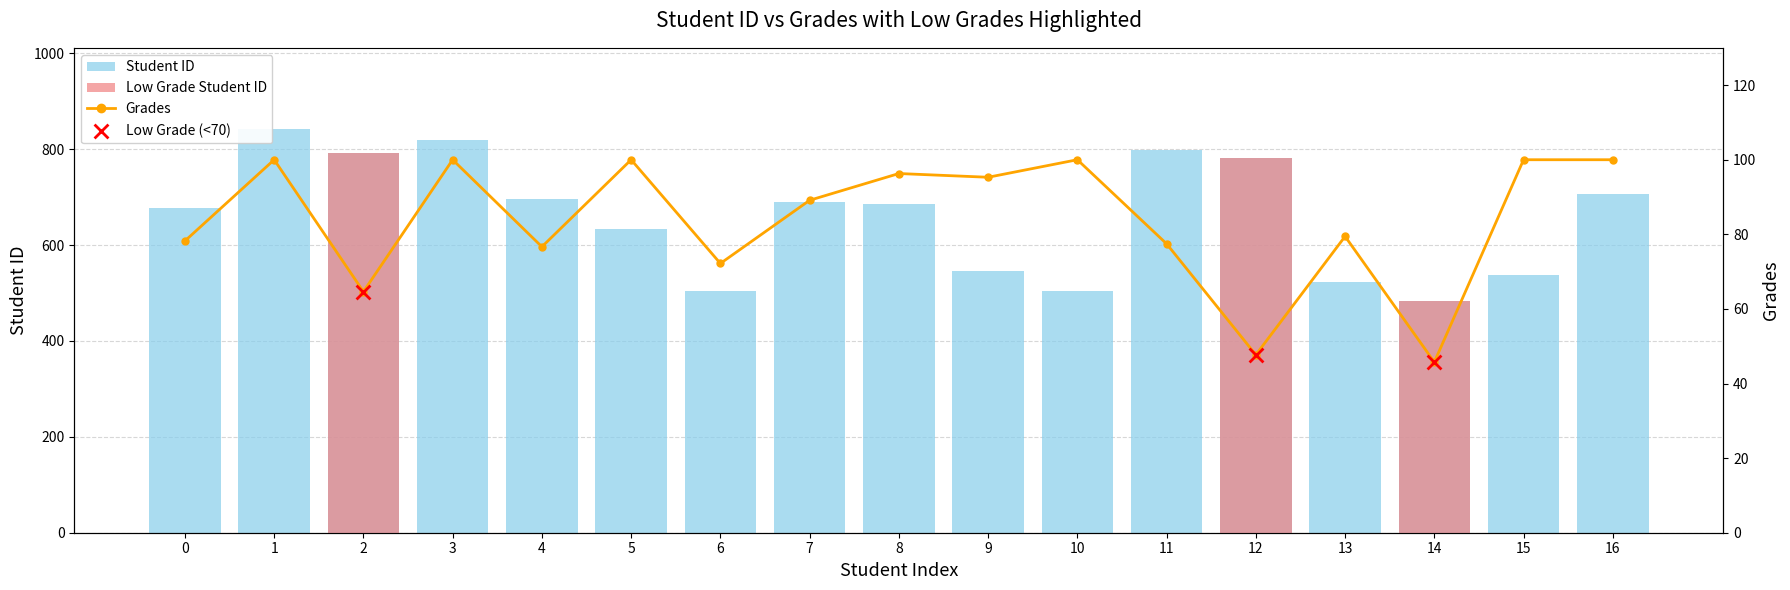

Which series reaches the minimum Y coordinate?

Grades